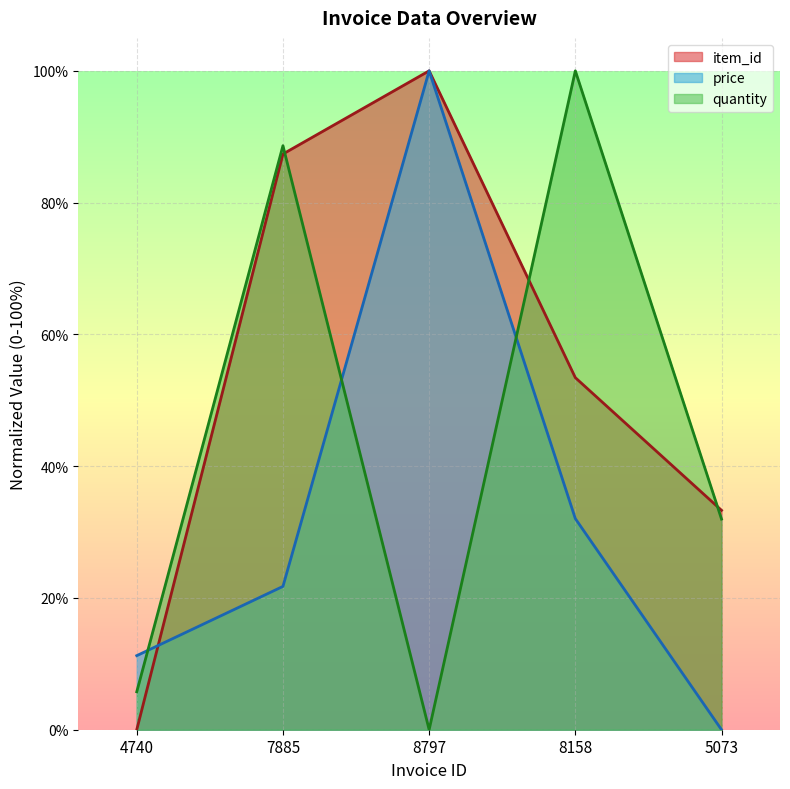

What is the total value across all series at 8797?

200.0